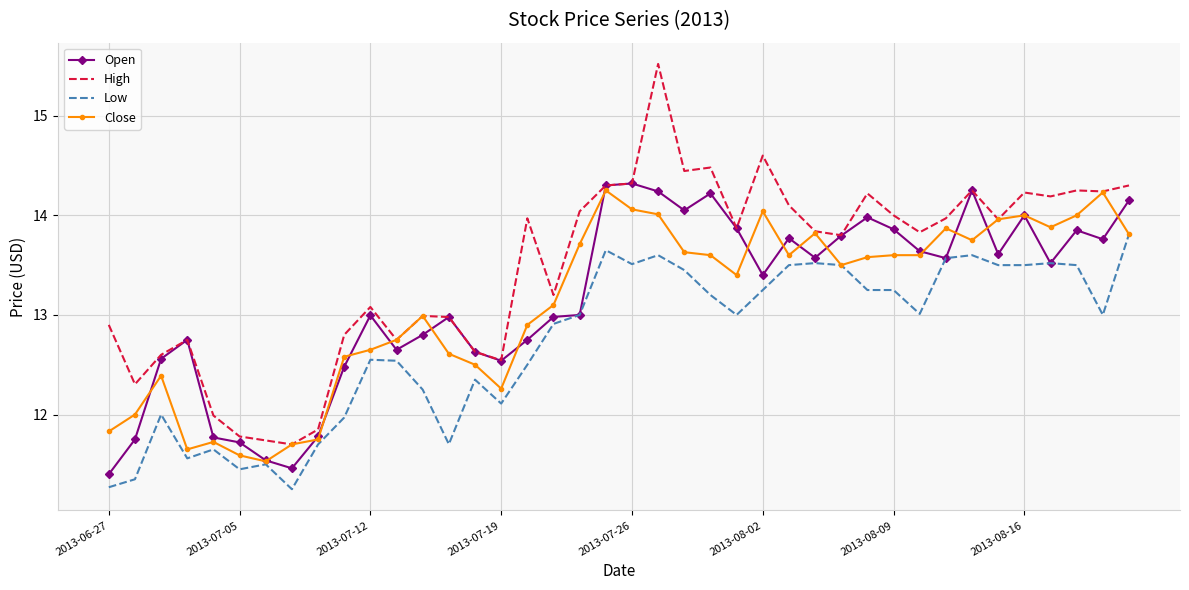

Which series has the largest total across all categories?

High